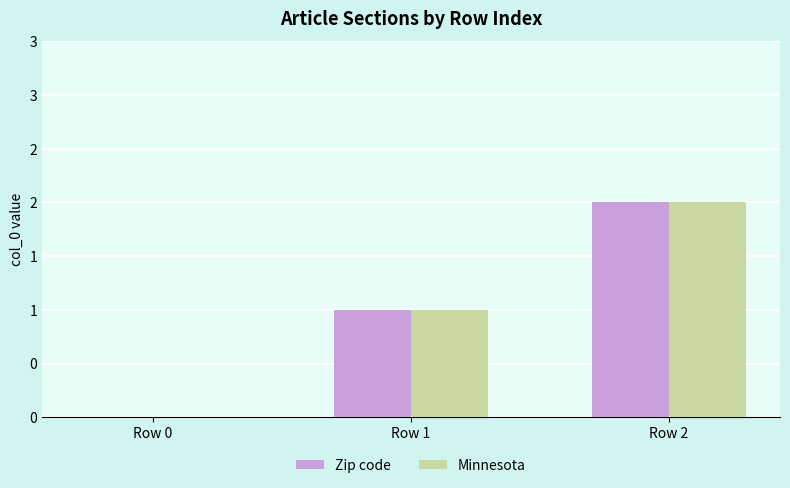

What are all the series names shown in the legend?

Zip code, Minnesota